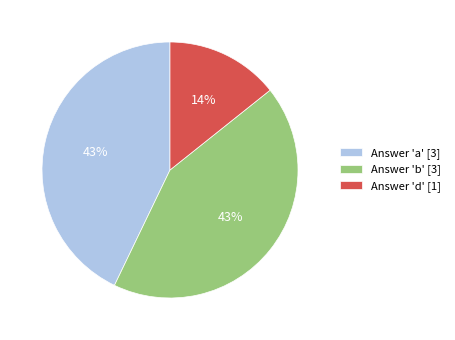

Which slice is the smallest?

Answer 'd' [1]